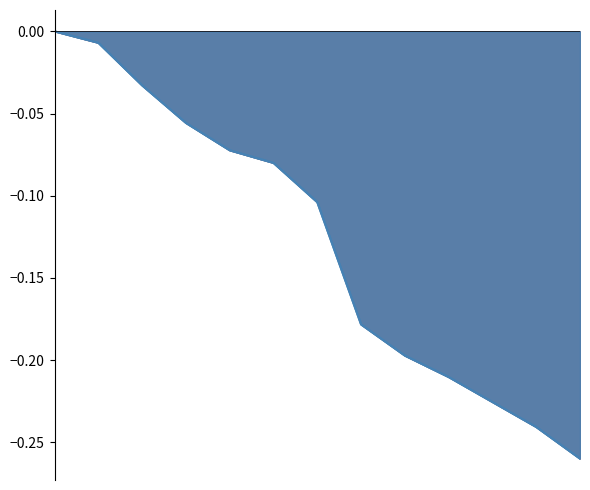

Which label corresponds to the smallest value in the chart?

2027